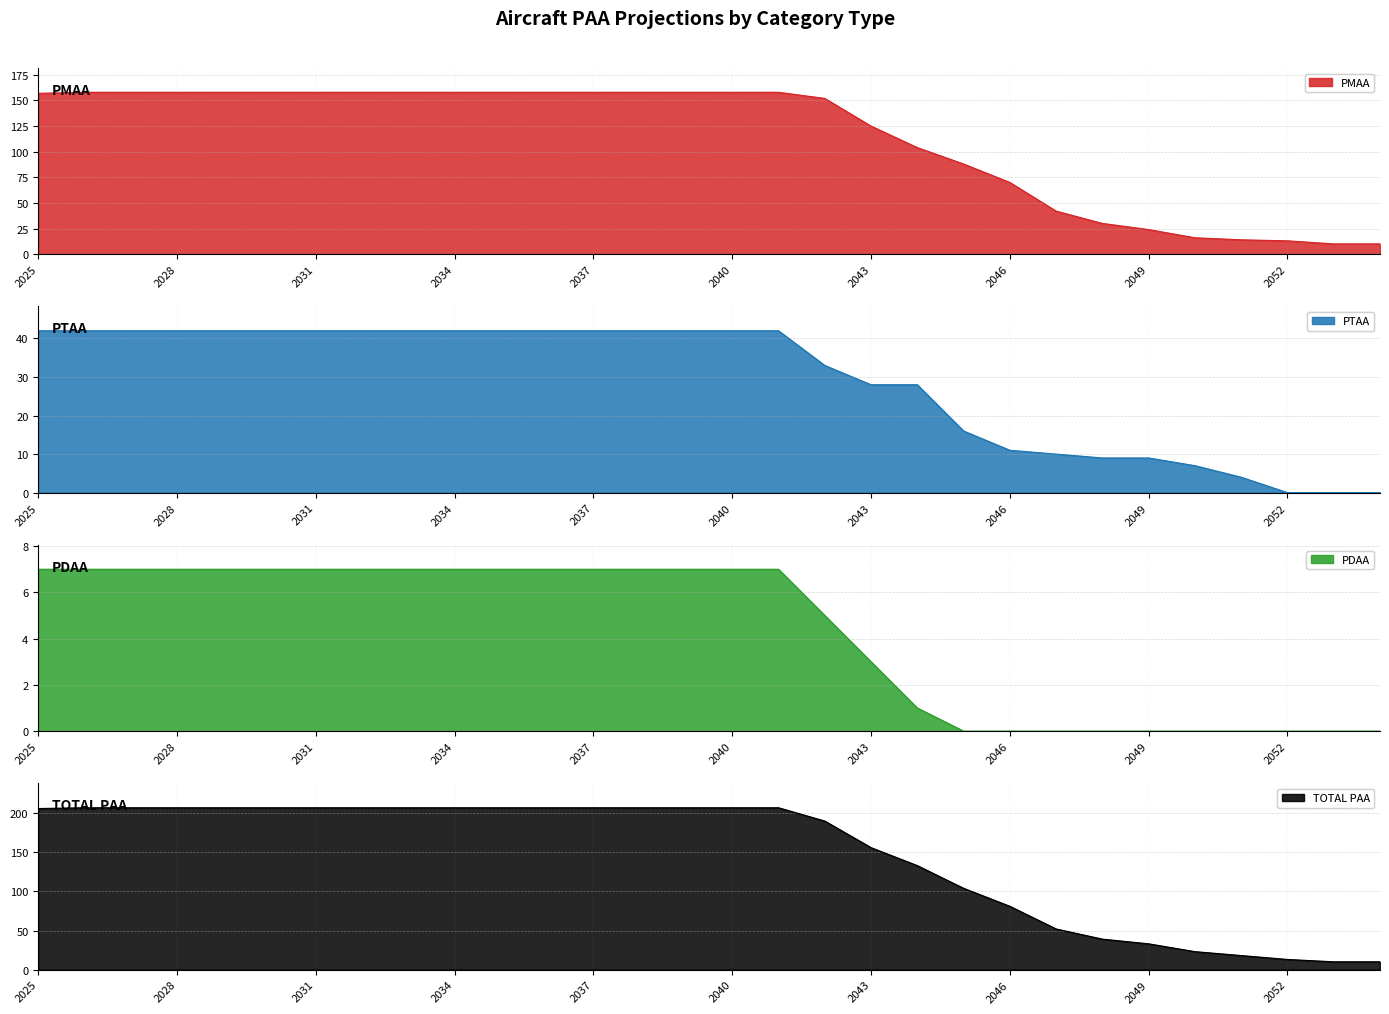

The PMAA series shows 158 at 2028. True or false?

True